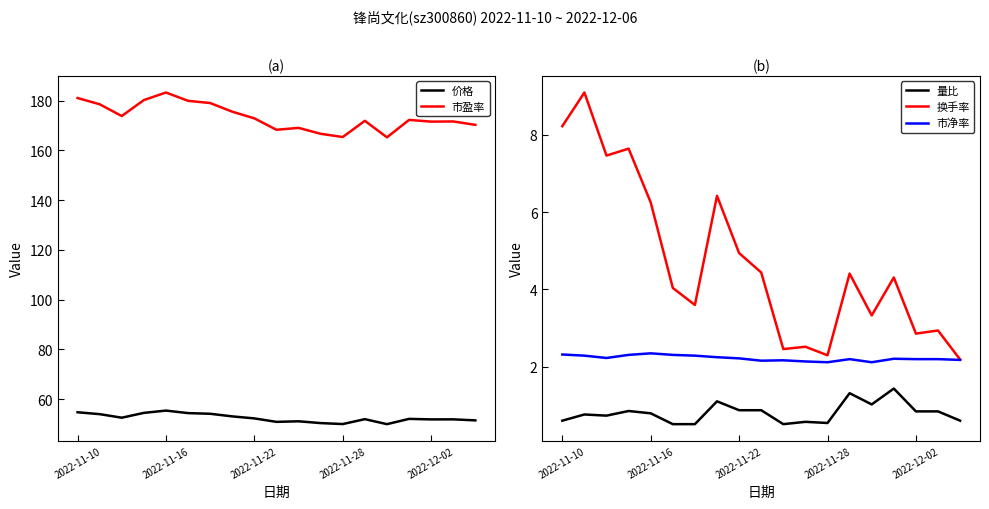

True or false: 市盈率 and 换手率 intersect in this chart.

False